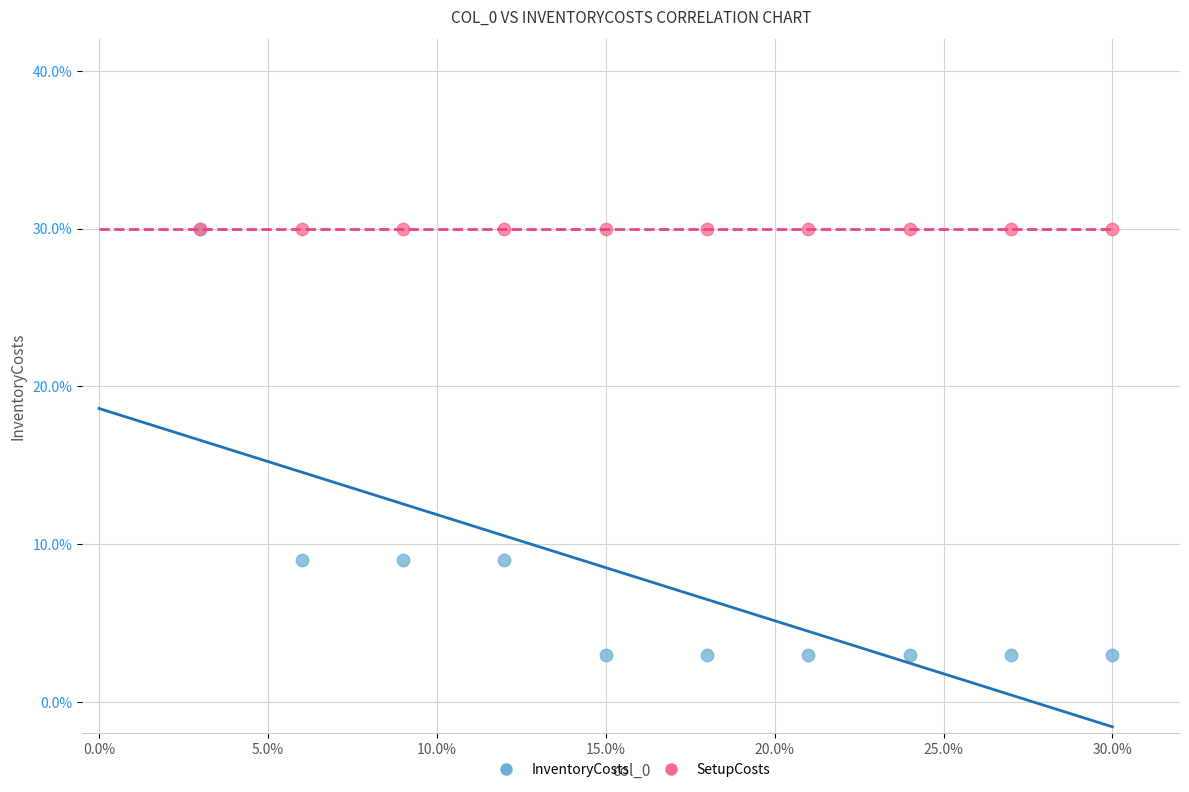

What are all the series names shown in the legend?

InventoryCosts, SetupCosts